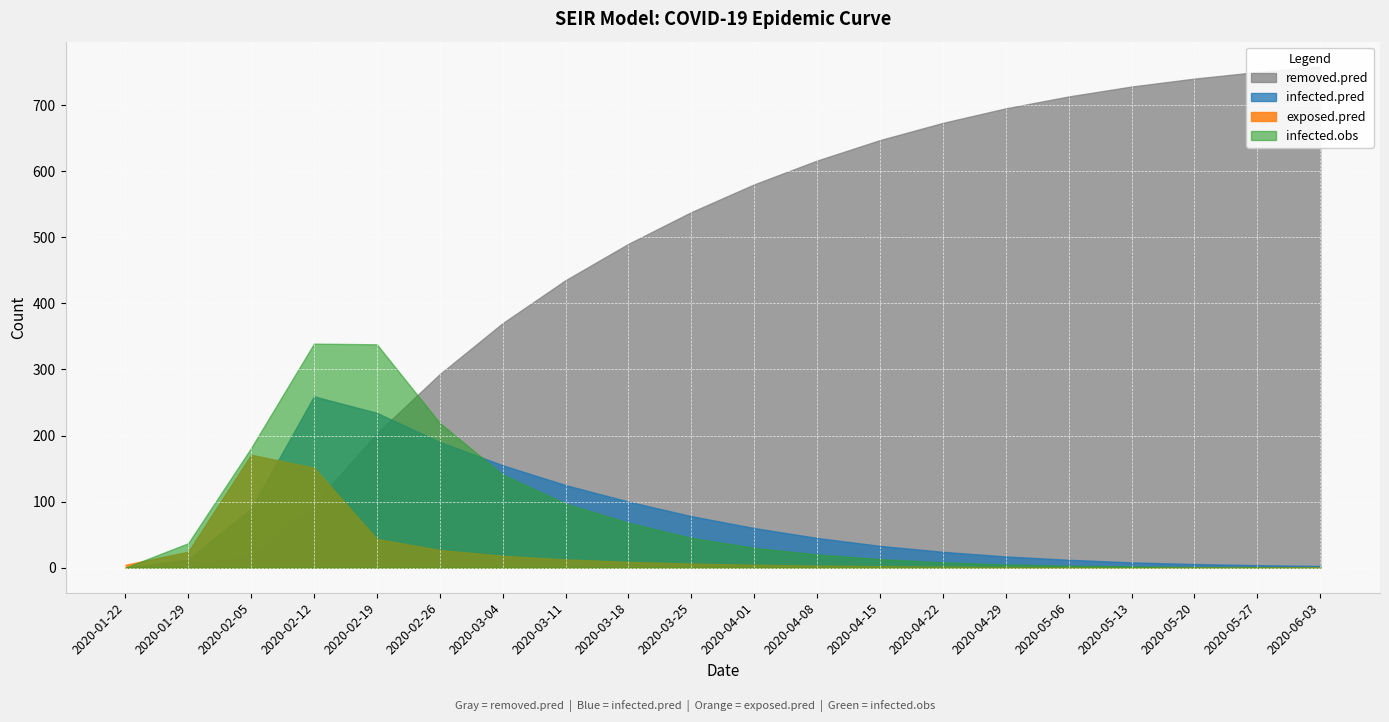

What is the total value across all series at 2020-03-18?

666.8